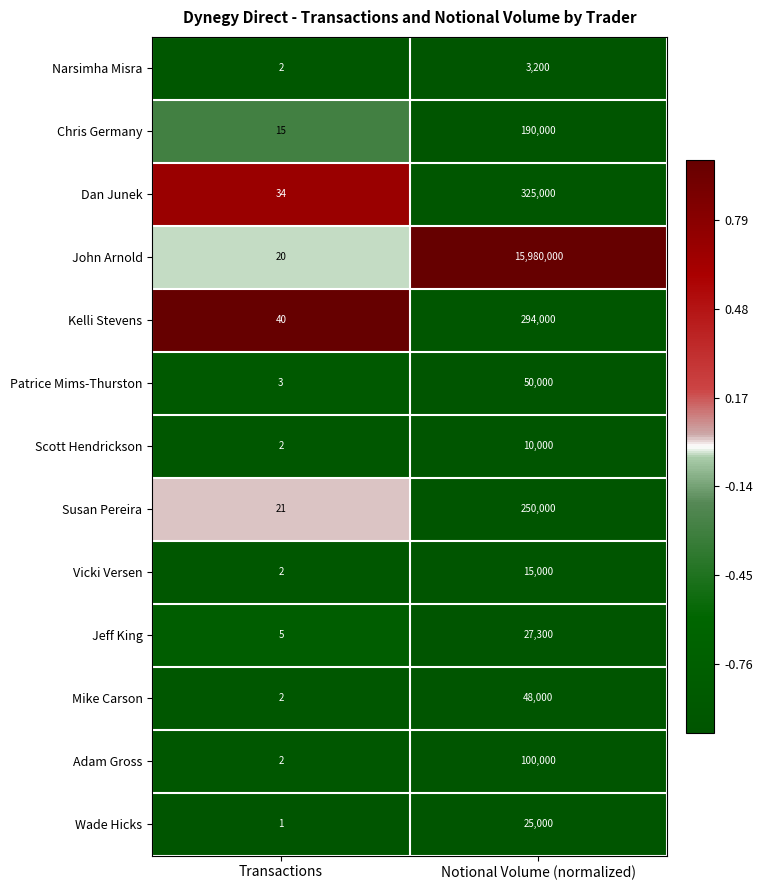

What is the average value of the John Arnold series?

7990010